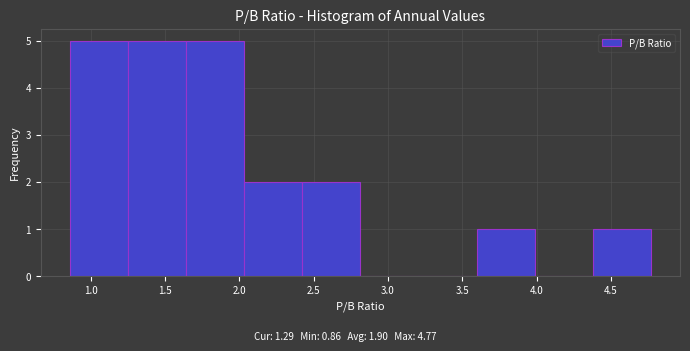

Reading left to right, transcribe this chart: for each bar, give the range it covers on the x-axis and its height. Neither the bar edges nor the heights are printed on the chart, so give them approximately, as read against the axes.

0.85 to 1.25: 5
1.25 to 1.65: 5
1.65 to 2.05: 5
2.05 to 2.40: 2
2.40 to 2.80: 2
2.80 to 3.20: 0
3.20 to 3.60: 0
3.60 to 4.00: 1
4.00 to 4.40: 0
4.40 to 4.75: 1